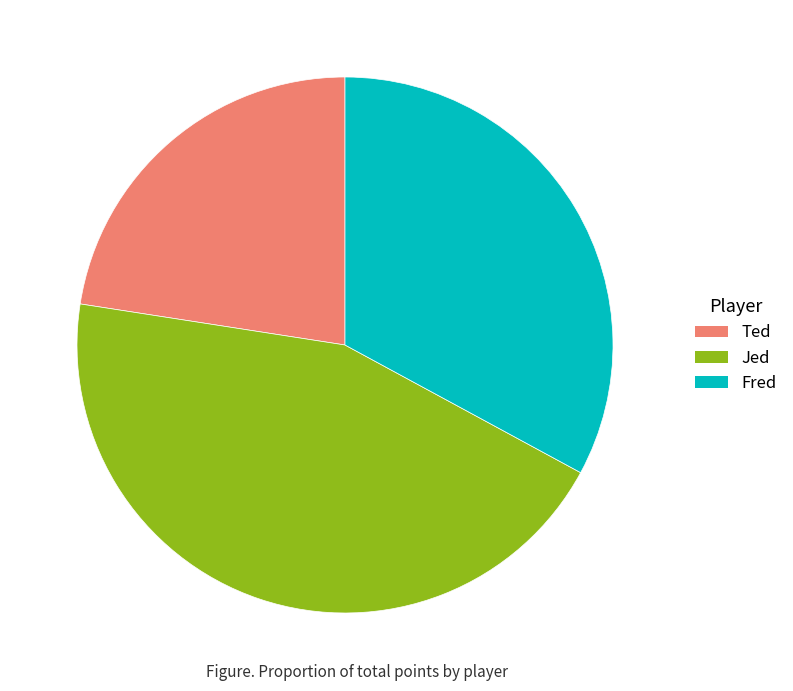

Combined, do Ted and Jed account for over 50%?

Yes